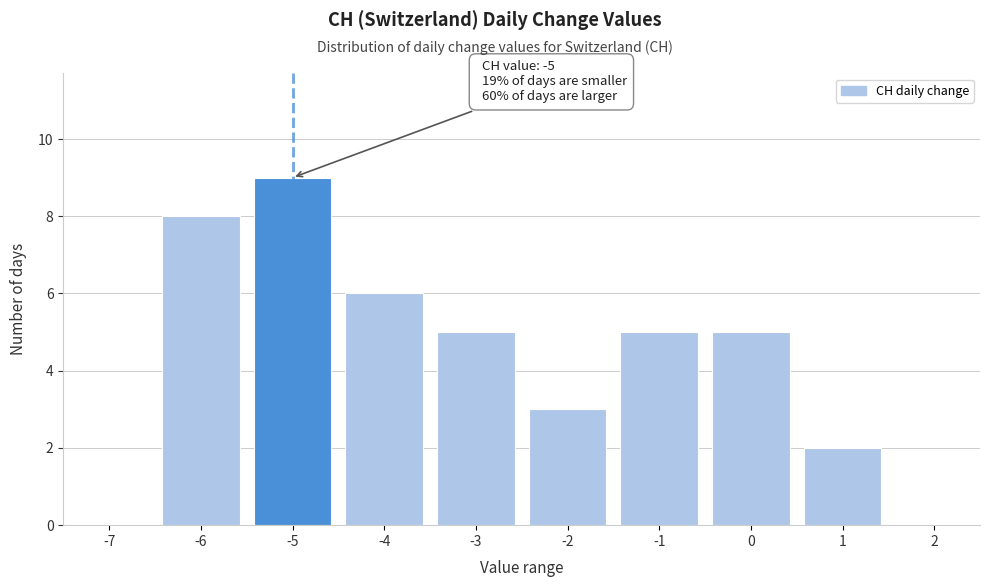

Reading right to left, list all the values displayed in this chart.

2=0	1=2	0=5	-1=5	-2=3	-3=5	-4=6	-5=9	-6=8	-7=0